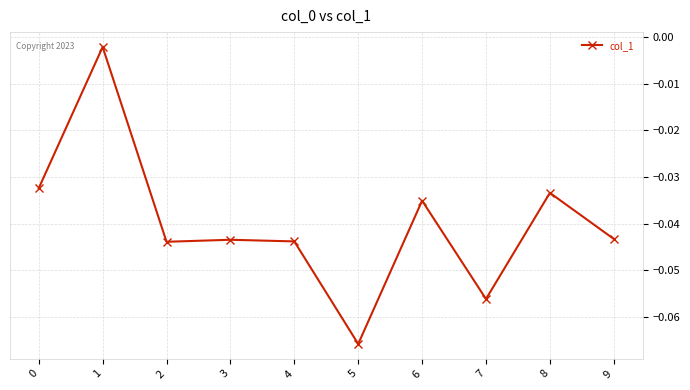

How many interior local peaks (higher than both neighbors) does the data have?

4